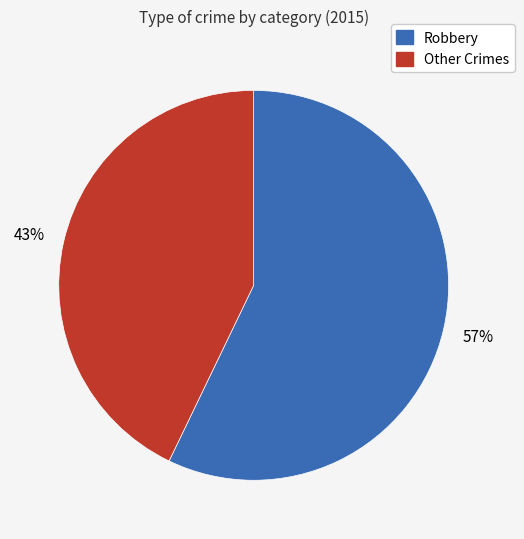

Count the number of slices in the pie.

2